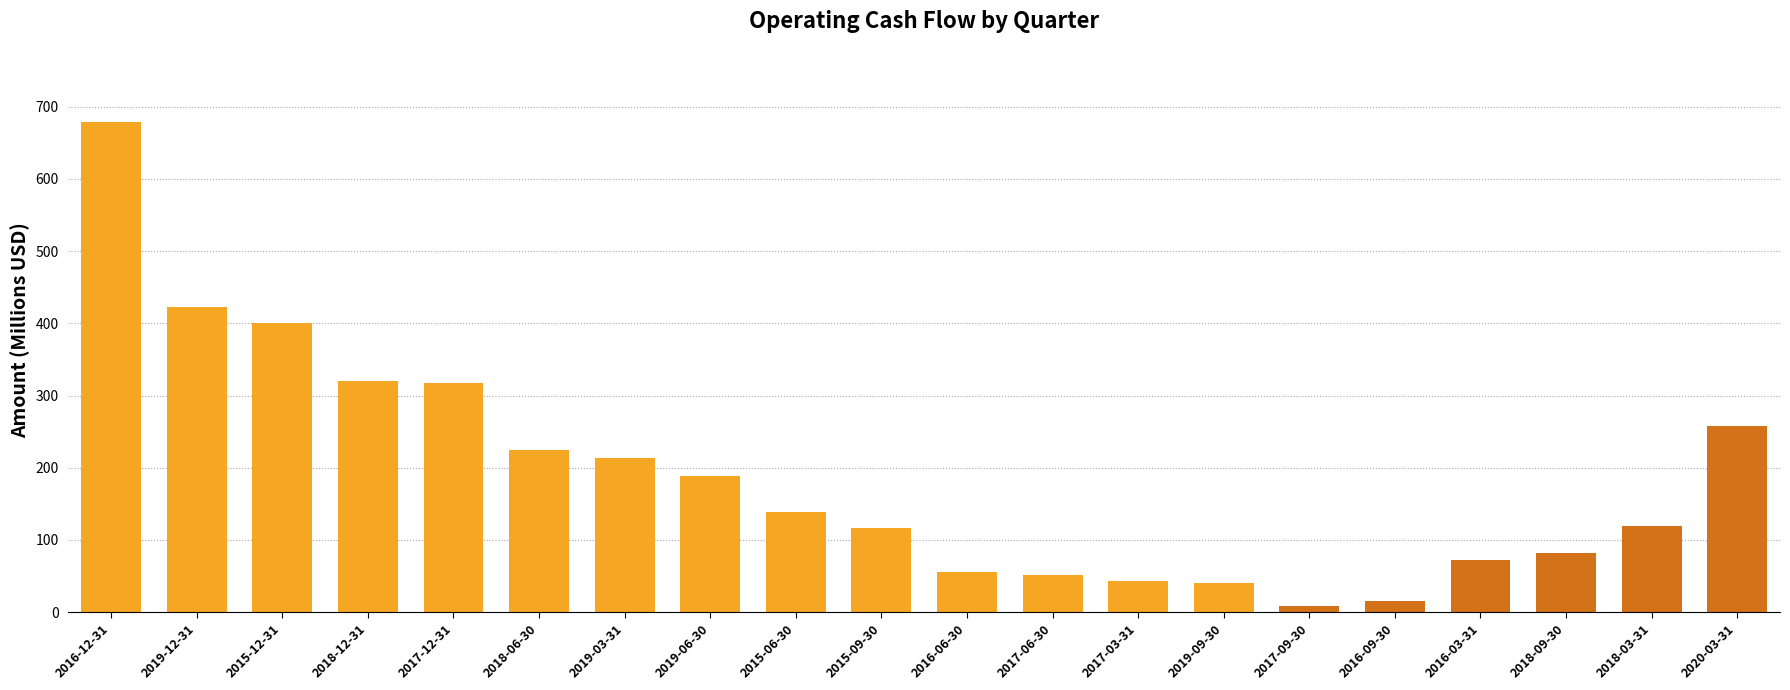

The value at 2018-12-31 is 319.6. True or false?

True